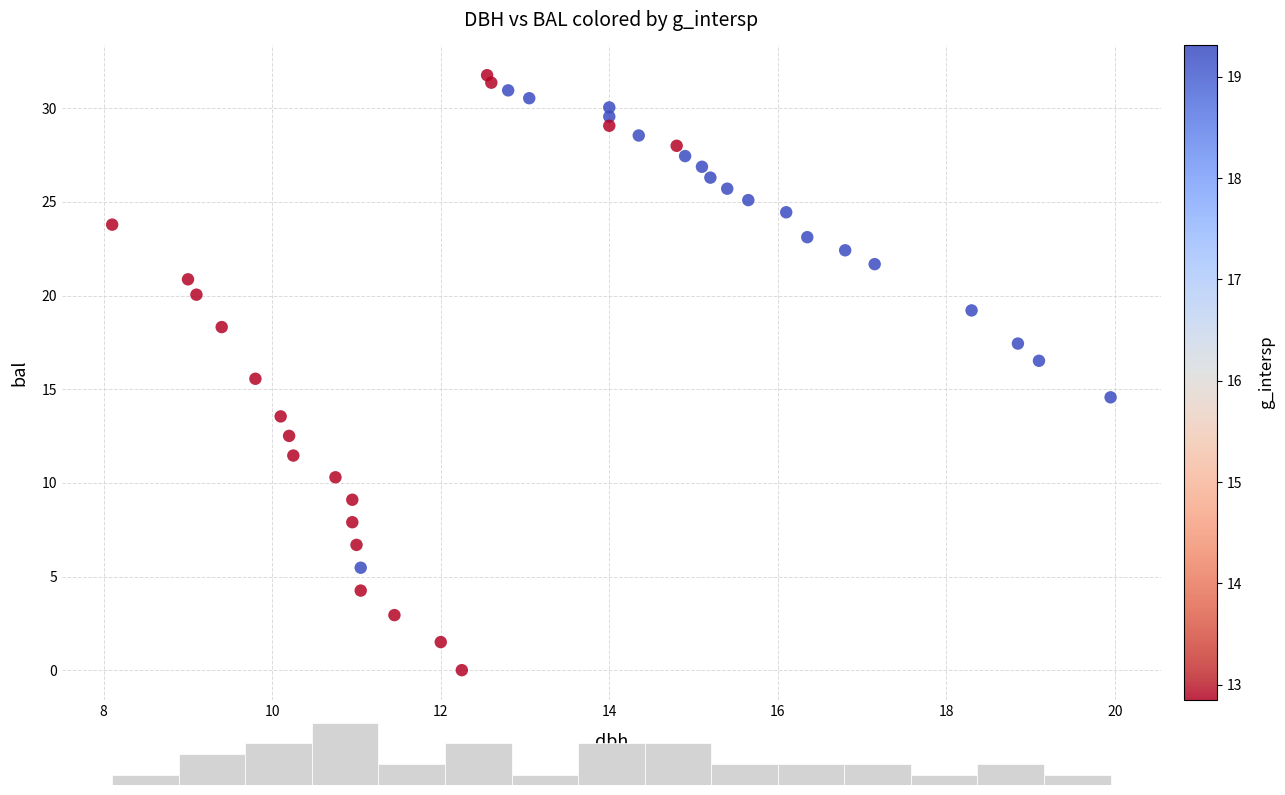

What is the range of Y values (max minus min)?

31.8